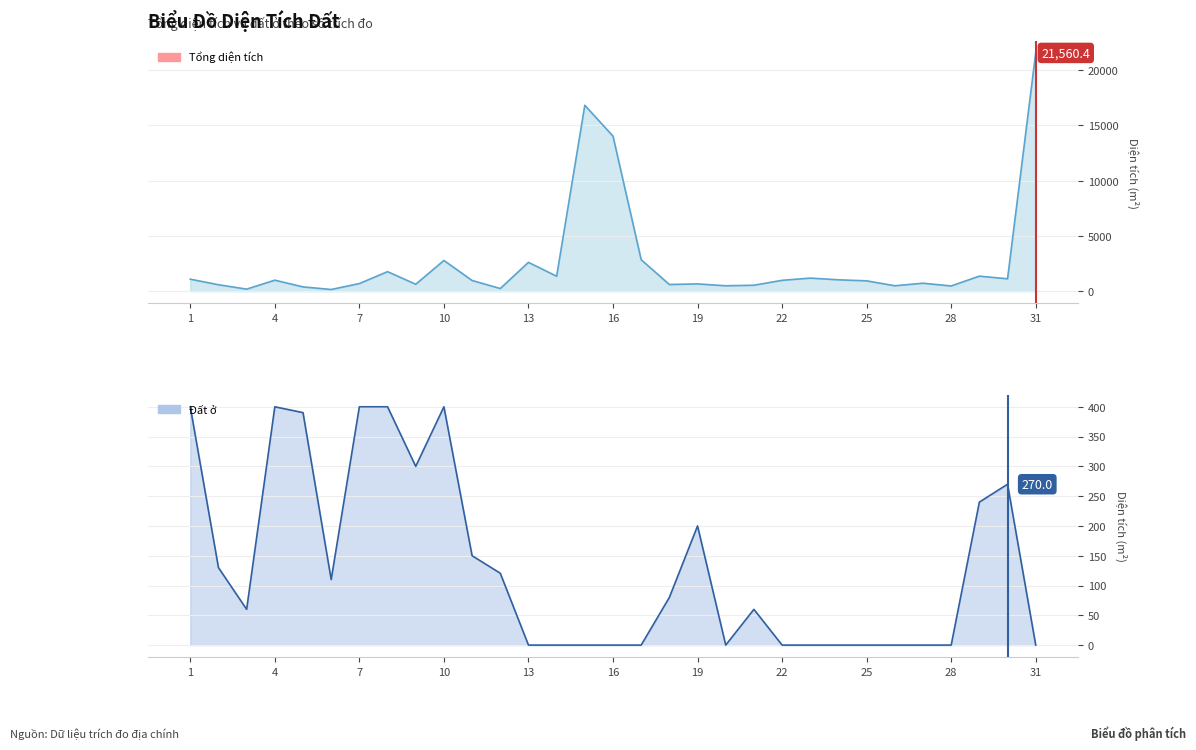

How many lines are shown in the chart?

2